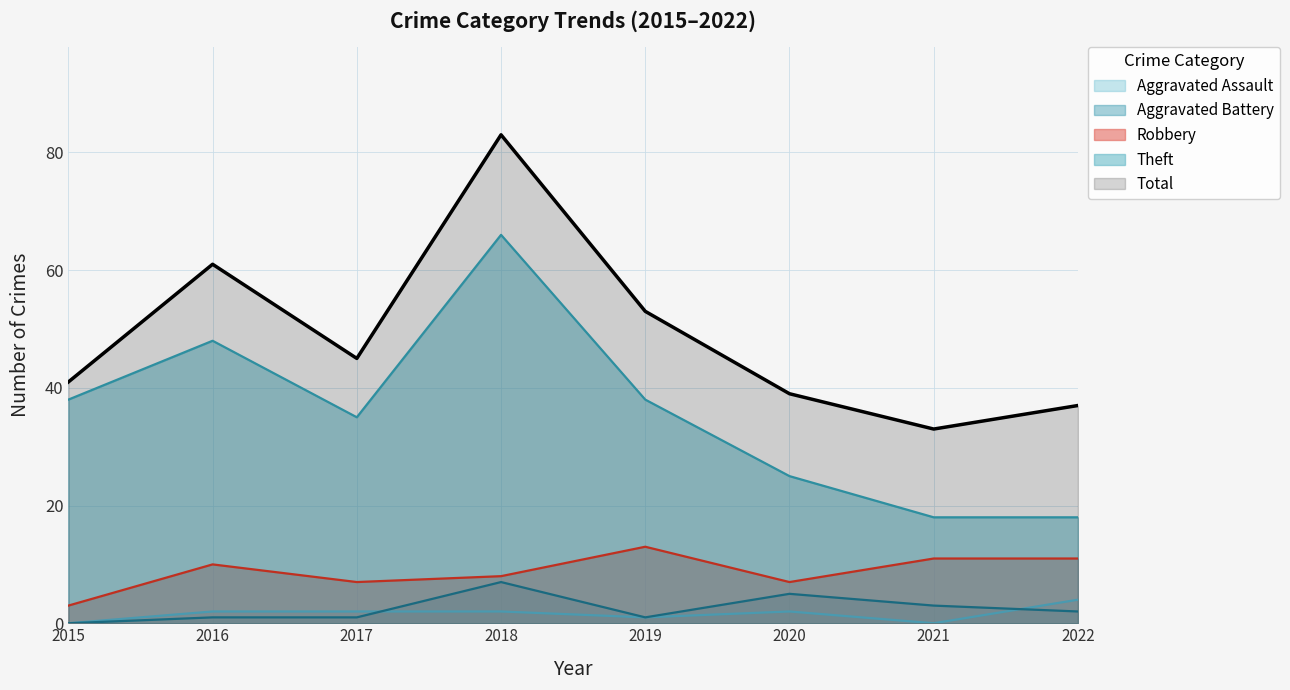

Where is Robbery nearest to the value 8?

2018